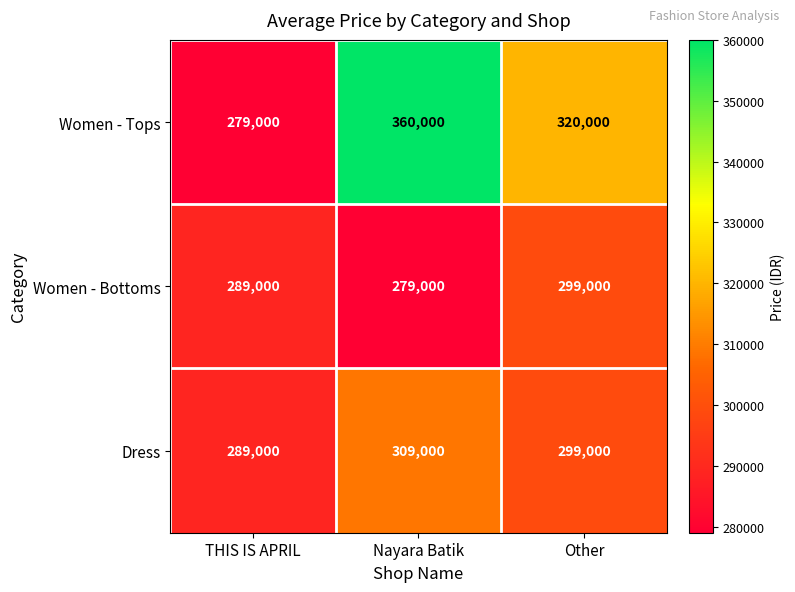

What is the total value across all series at Nayara Batik?

948000